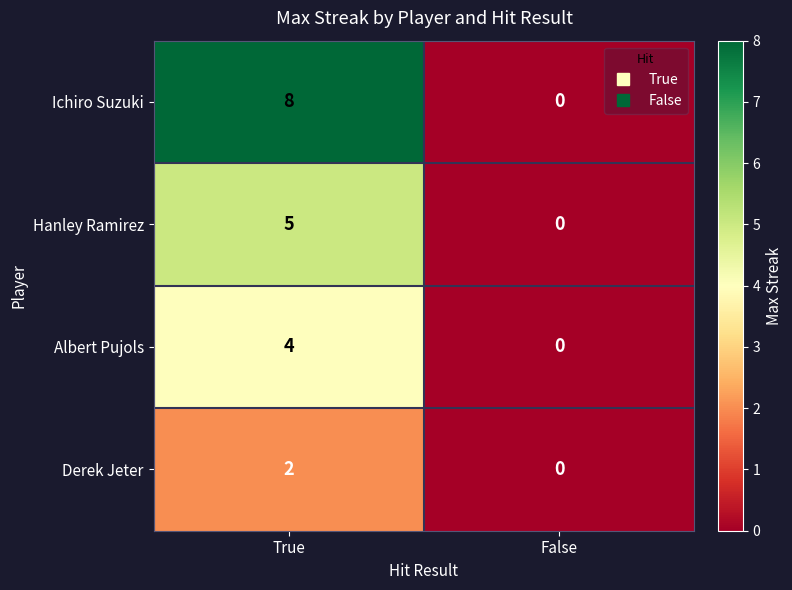

What value does the Albert Pujols series have at True?

4